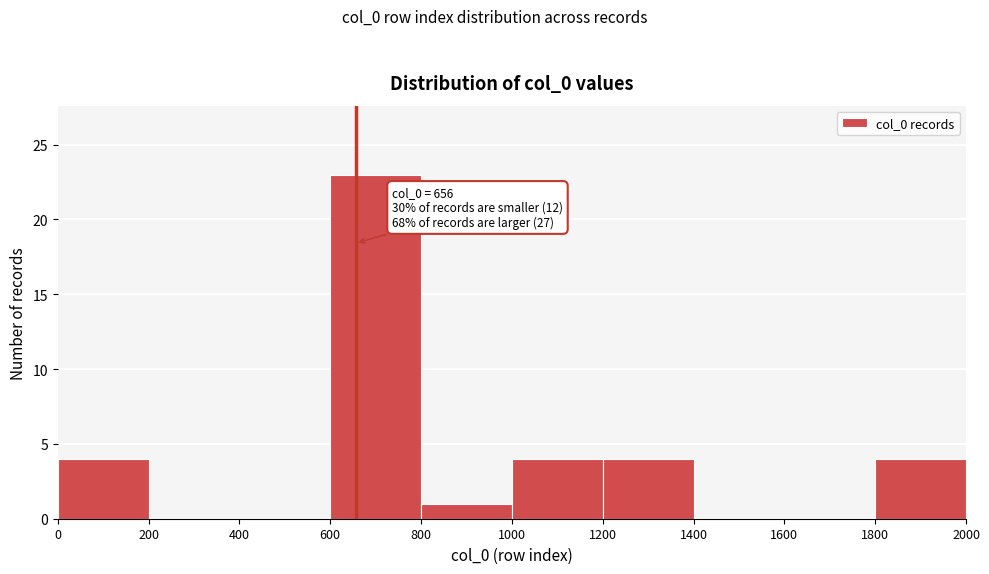

Which range on the x-axis has the tallest bar?

600 to 800